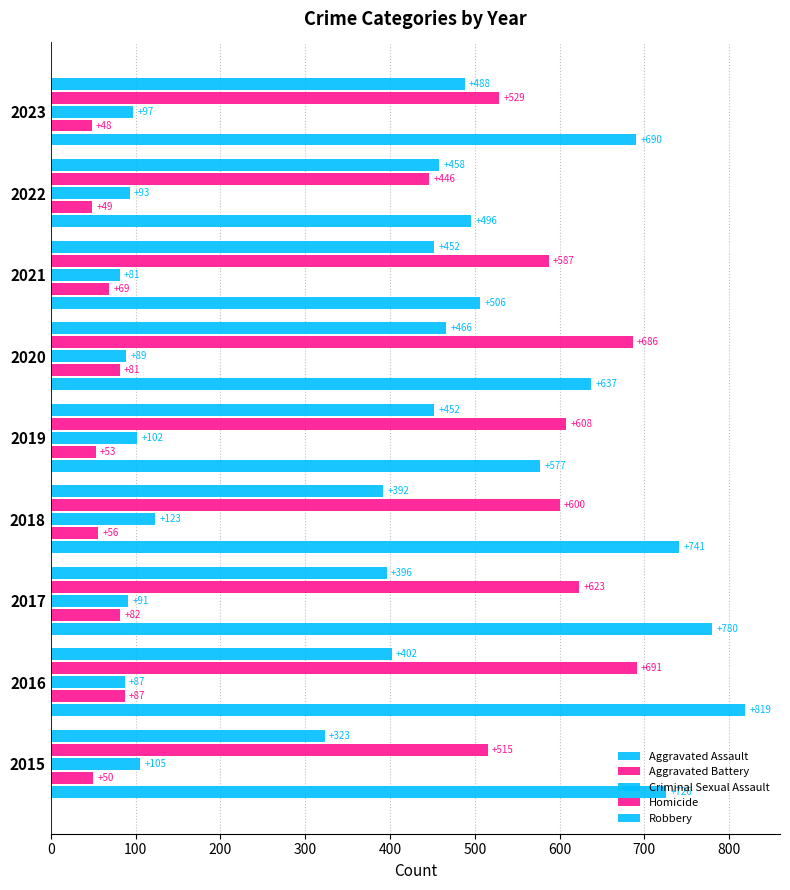

How many distinct data groups are displayed?

5